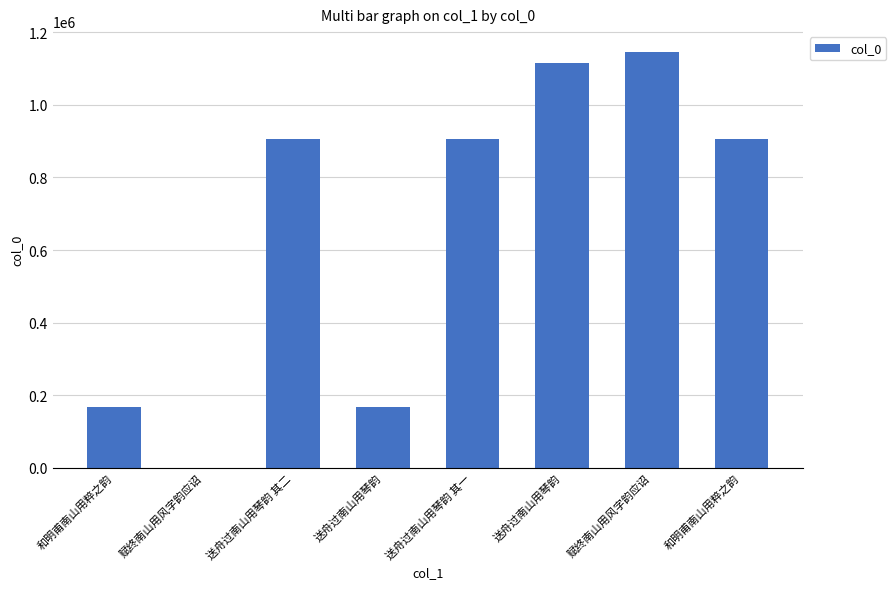

Count the number of categories in the chart.

8